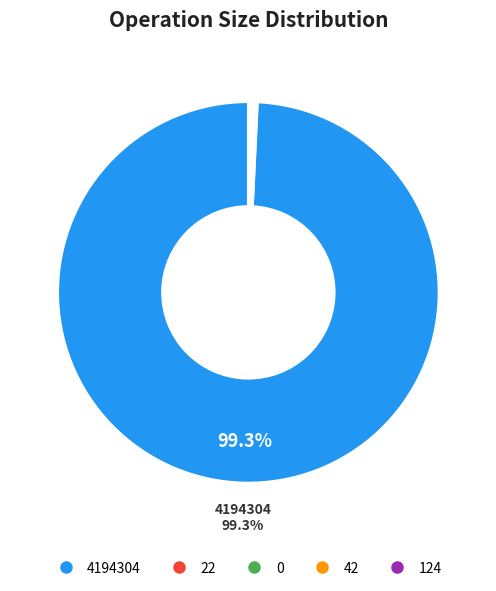

Does any single category account for the majority?

Yes